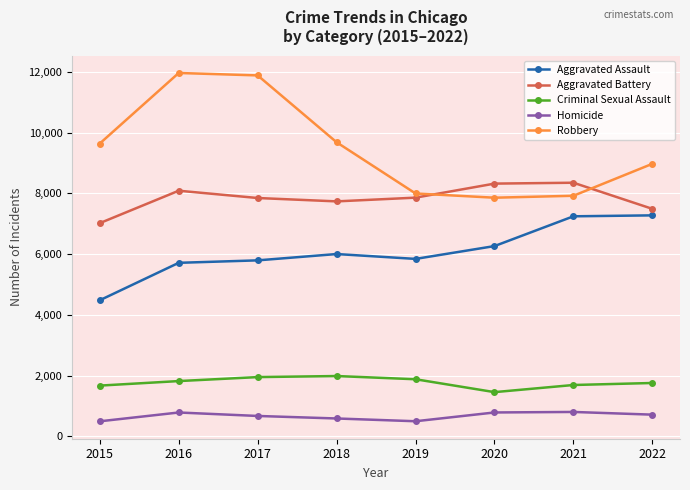

What is the difference between the Aggravated Battery values at 2019 and 2015?

839